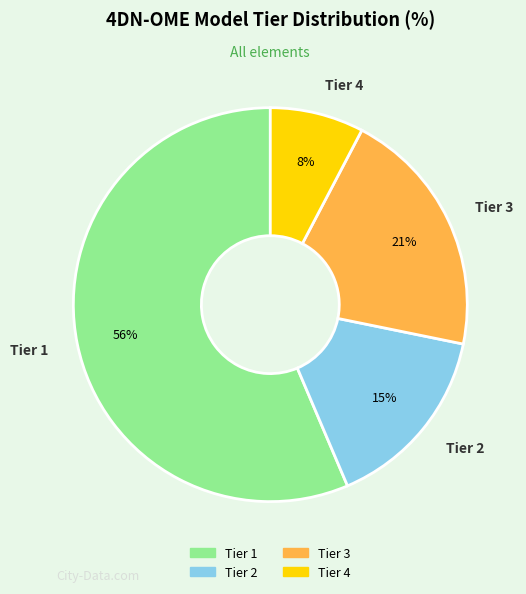

To the nearest percent, what is the average slice percentage?

25%